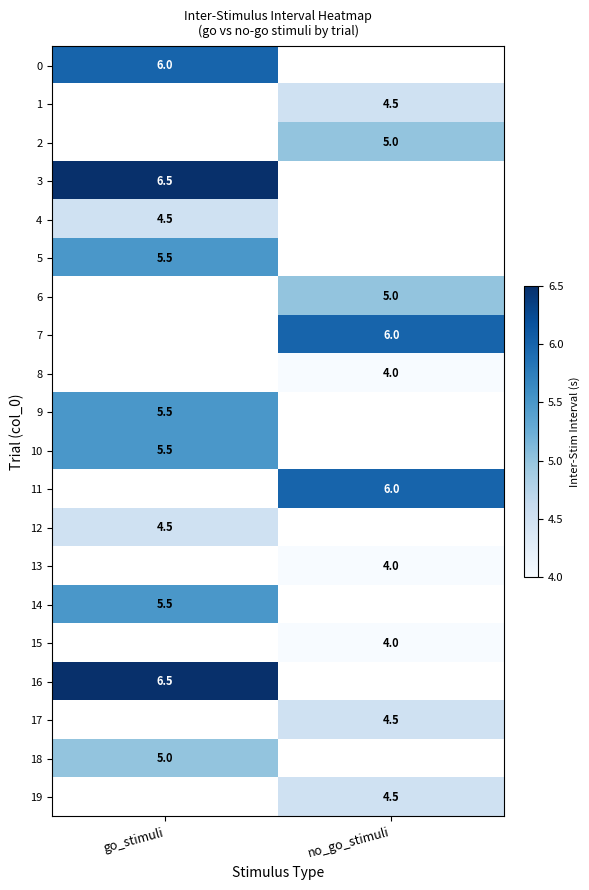

Which category has the highest value across all series?

go_stimuli